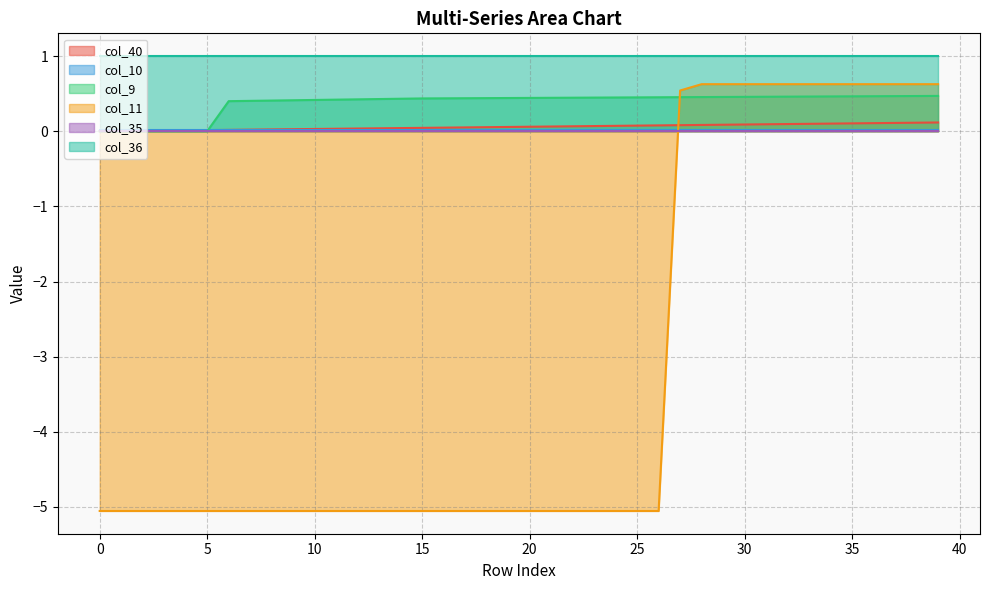

Which series ends up on top after the final intersection of col_9 and col_40?

col_9